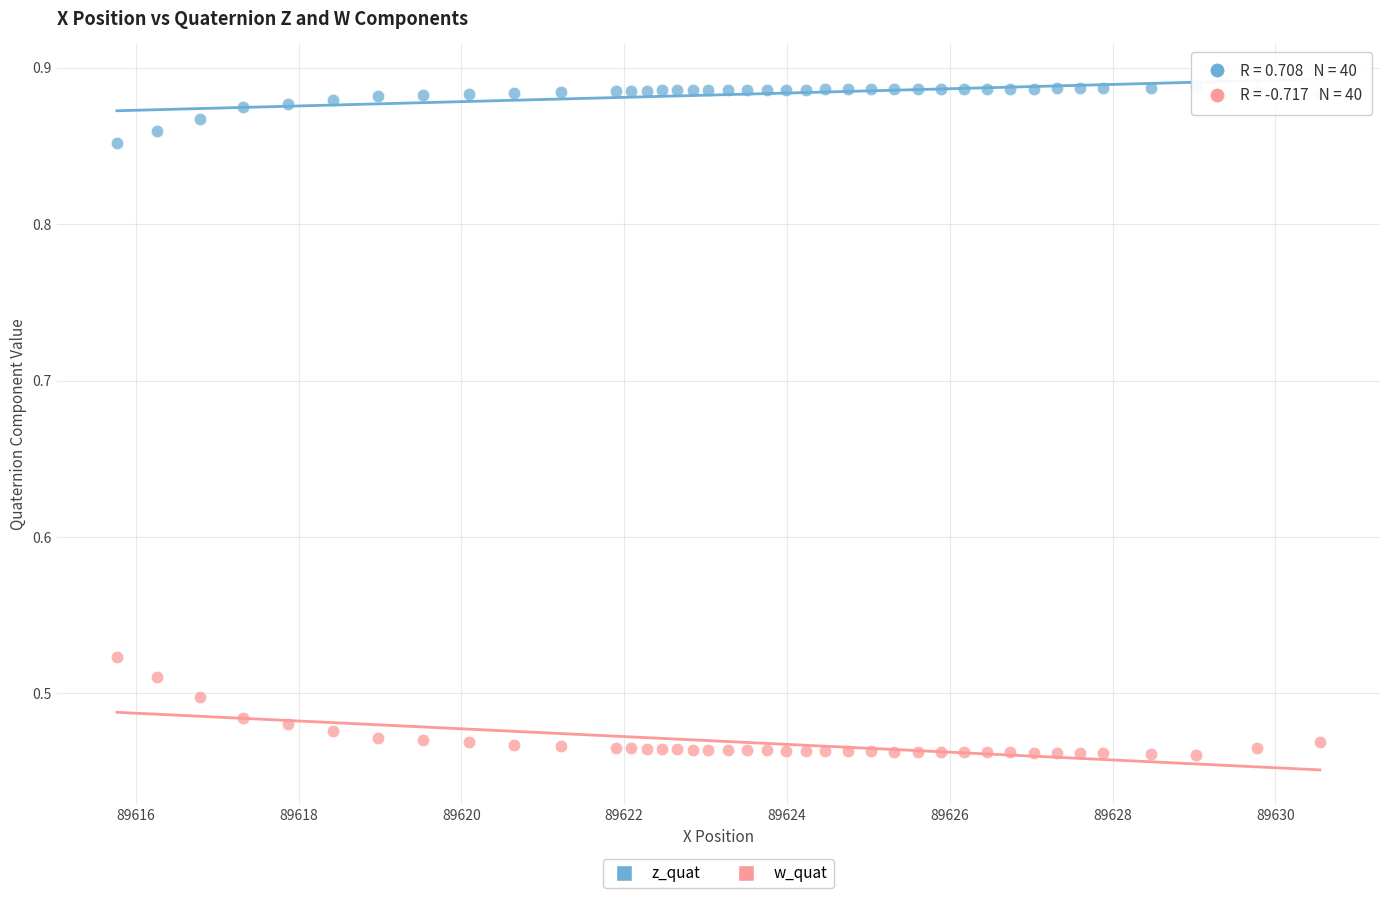

What are all the series names shown in the legend?

z_quat, w_quat